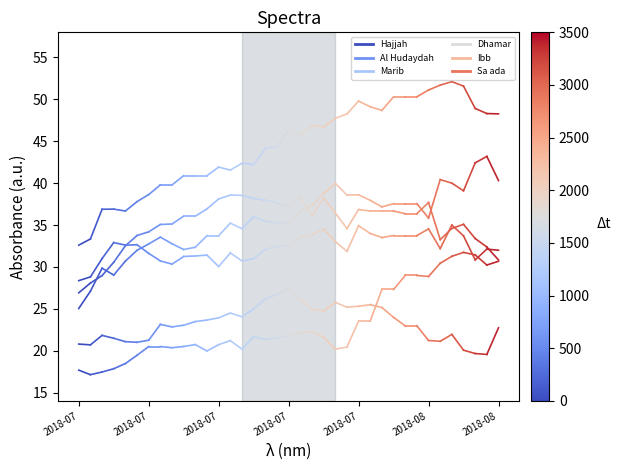

What value does the Sa_ada series have at 2018-07?

17.7